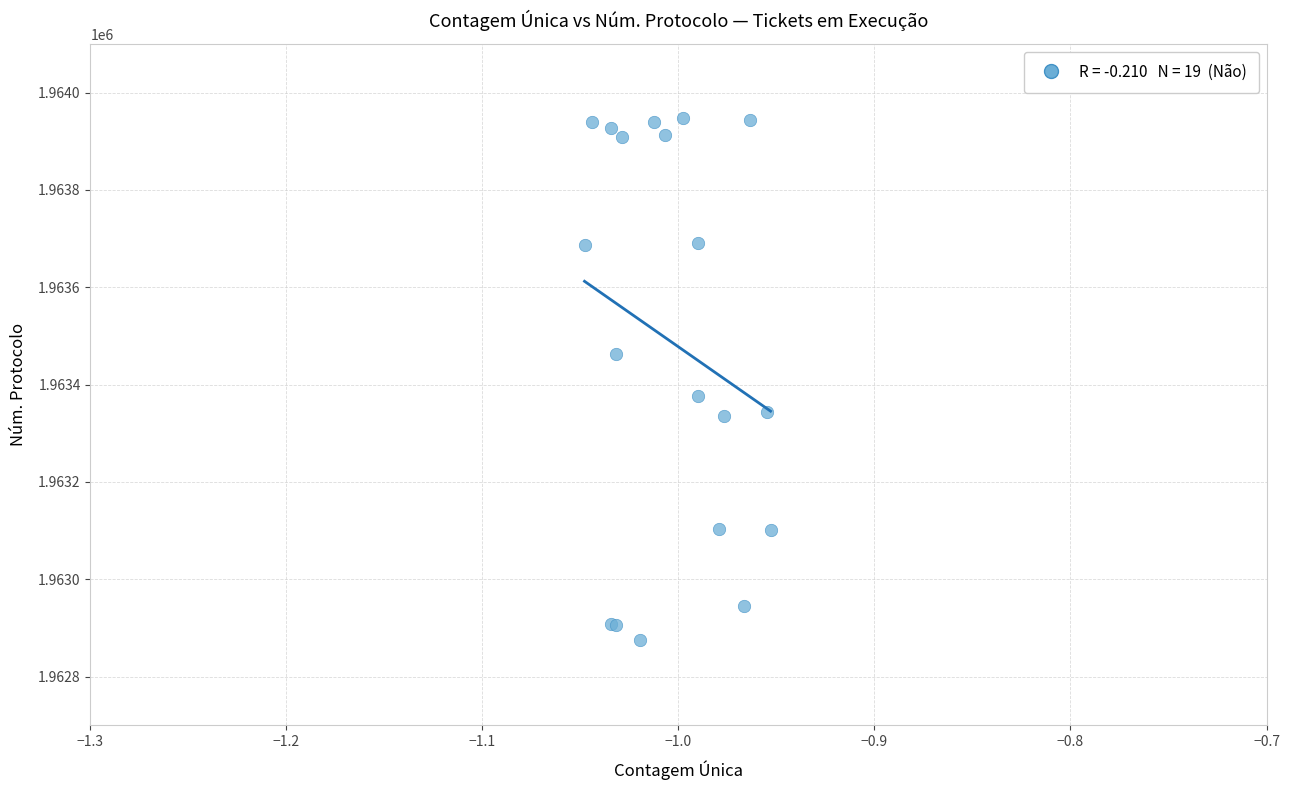

What Y value in the scatter plot is closest to 1963411?

1963376